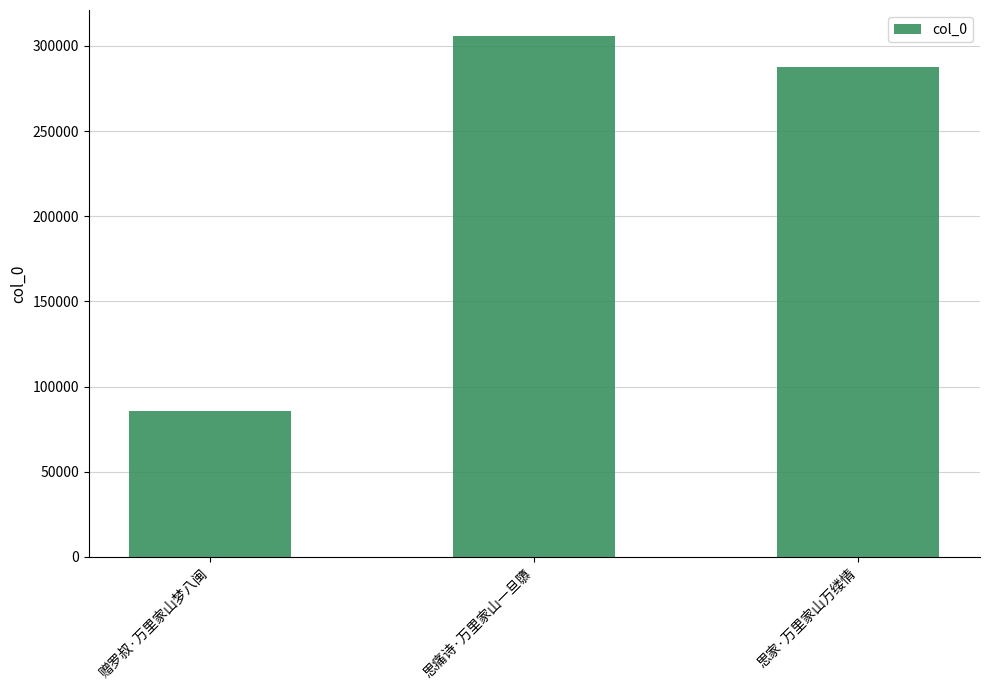

How many distinct data groups are displayed?

1